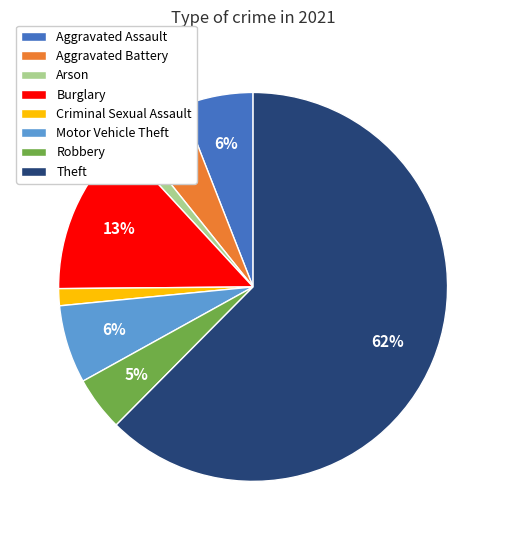

What is the ratio of the value at Aggravated Battery to the value at Theft?

0.1